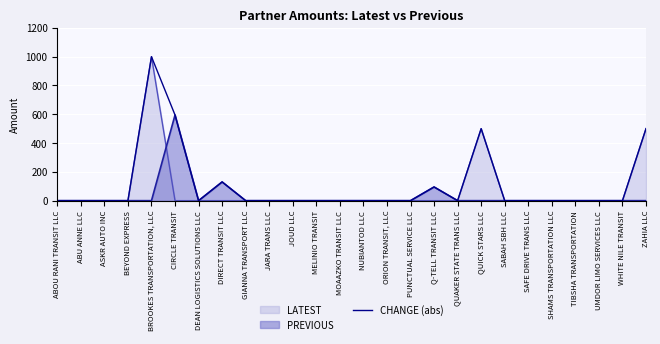

Where is the first local maximum?

BROOKES TRANSPORTATION, LLC